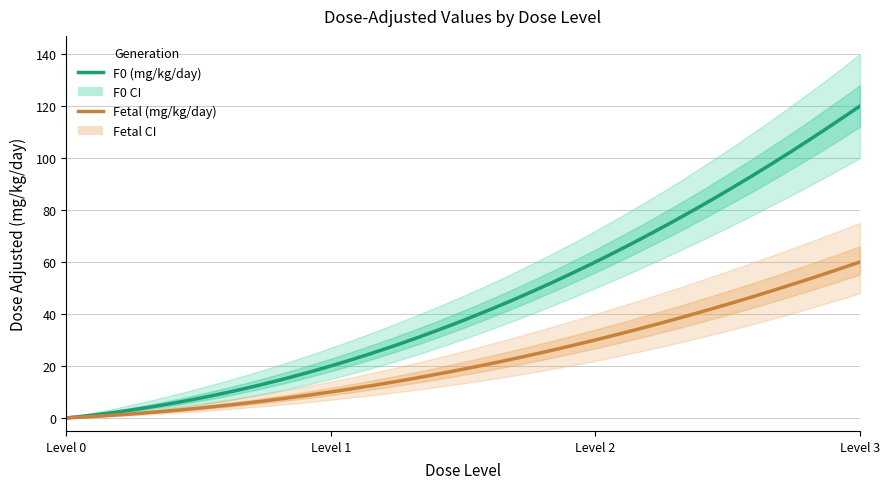

What is the sum of all Fetal (mg/kg/day) values?

100